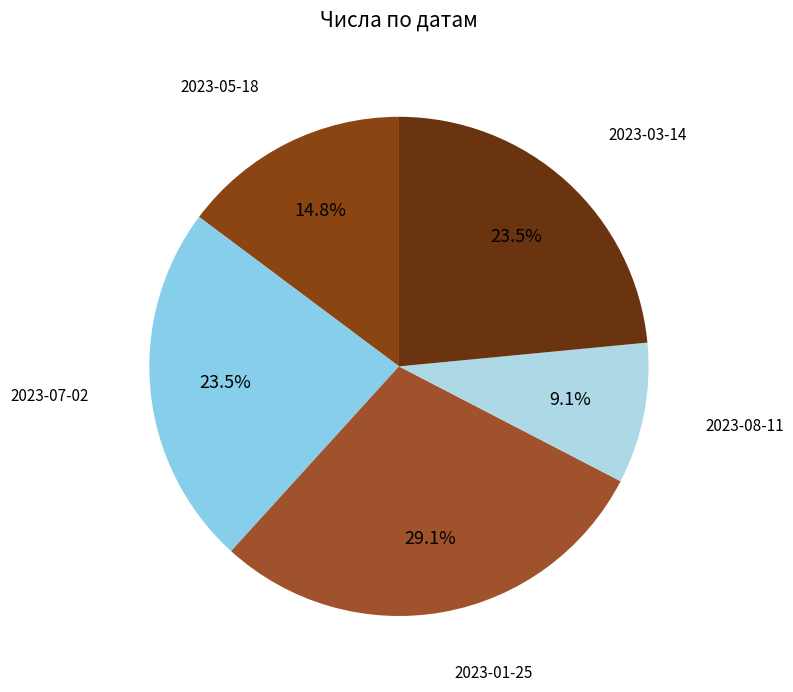

What is the ratio of the value at 2023-05-18 to the value at 2023-01-25?

0.5